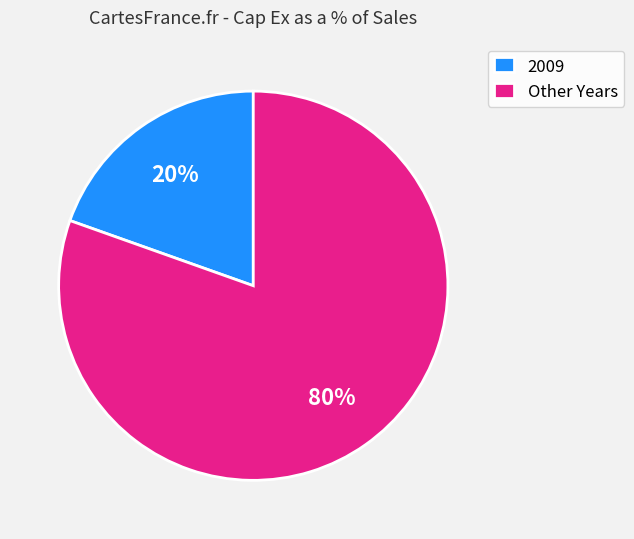

Which has a higher value, 2009 or Other Years?

Other Years